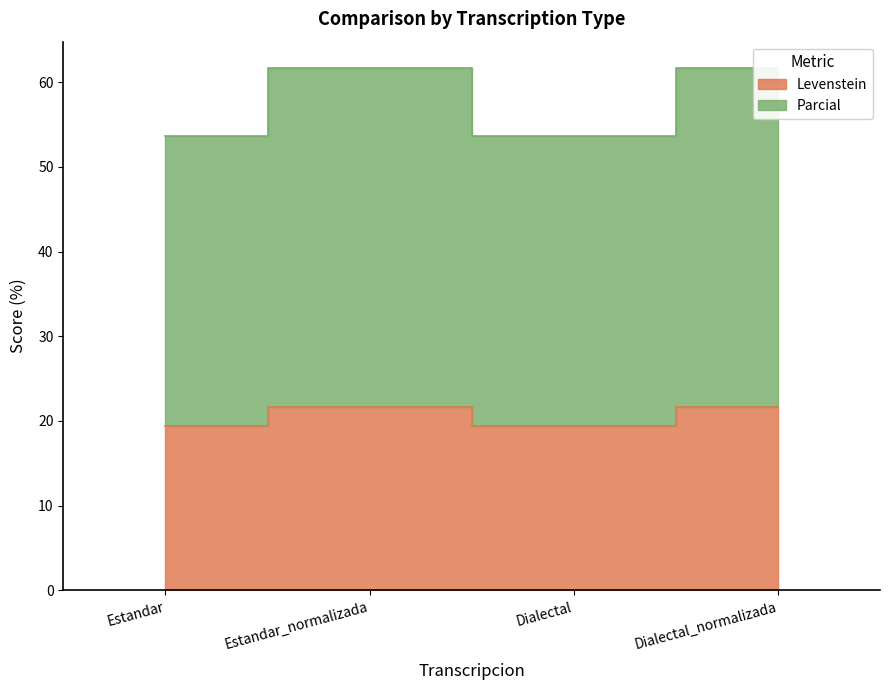

How many values in the Parcial series exceed 61?

2